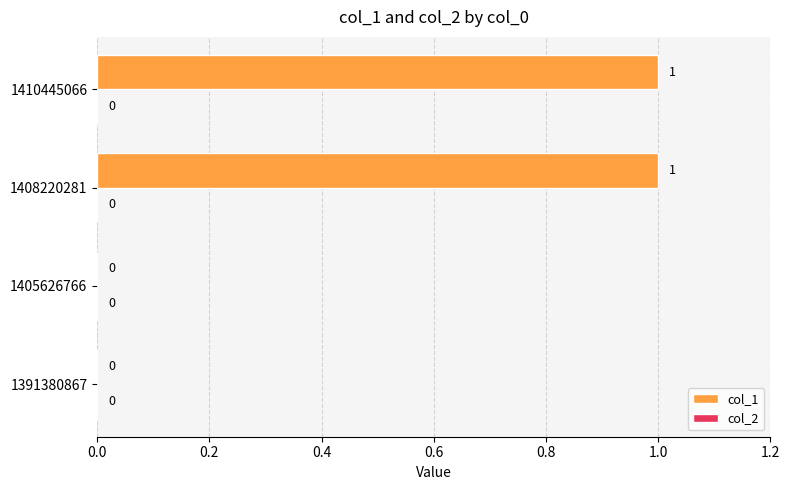

How many values are between 0 and 1?

4